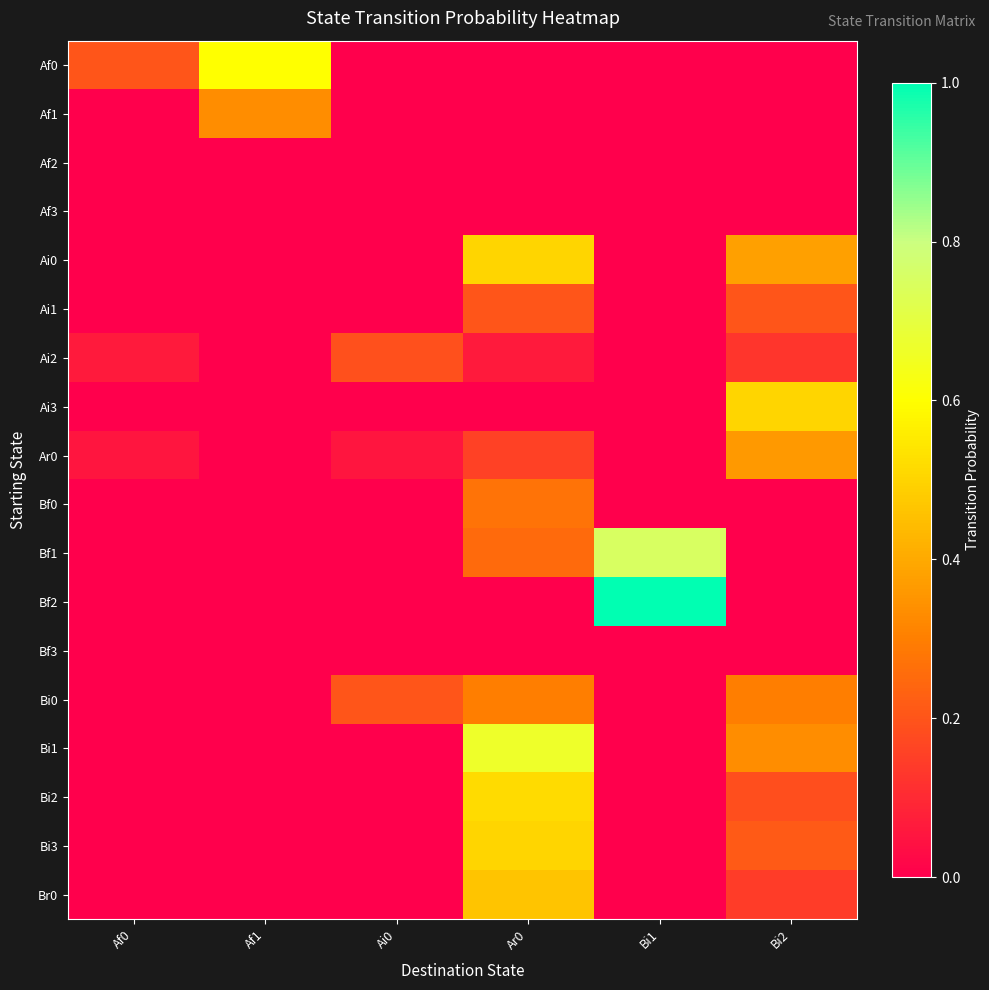

What is the difference between the highest and lowest values at Bi2?

0.5